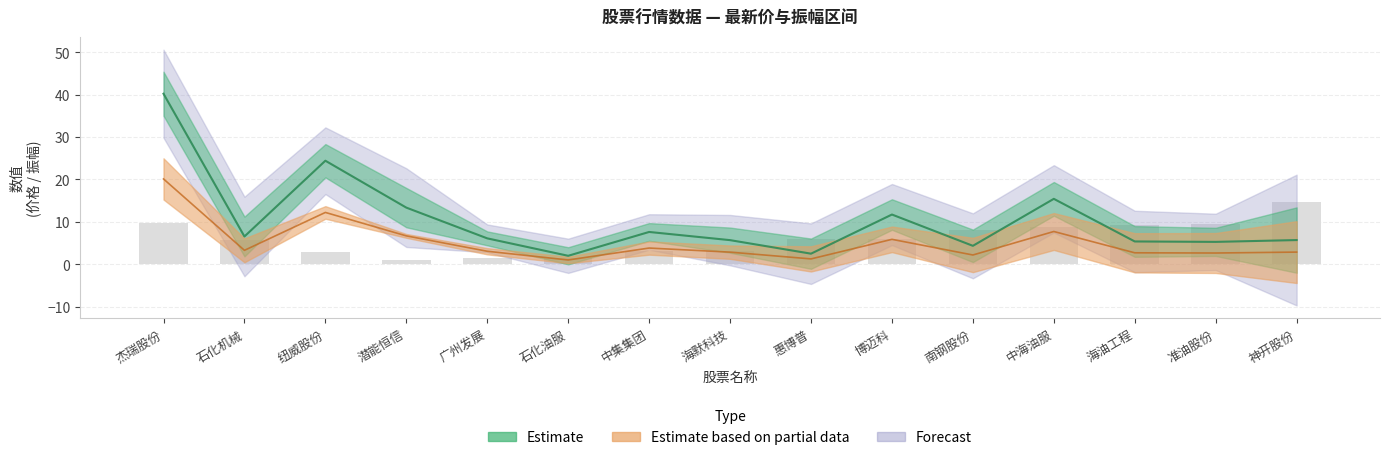

Reading left to right, extract all data points from this chart.

最新价: 杰瑞股份=40.2	石化机械=6.5	纽威股份=24.4	潜能恒信=13.3	广州发展=6.1	石化油服=2.0	中集集团=7.6	海默科技=5.7	惠博普=2.5	博迈科=11.7	南钢股份=4.3	中海油服=15.4	海油工程=5.3	准油股份=5.2	神开股份=5.7
振幅: 杰瑞股份=5.2	石化机械=4.7	纽威股份=3.9	潜能恒信=4.6	广州发展=1.6	石化油服=2.0	中集集团=2.1	海默科技=3.0	惠博普=3.6	博迈科=3.6	南钢股份=3.8	中海油服=4.0	海油工程=3.6	准油股份=3.3	神开股份=7.7
涨跌幅: 杰瑞股份=3.2	石化机械=1.9	纽威股份=1.0	潜能恒信=-0.3	广州发展=-0.5	石化油服=-0.5	中集集团=-1.0	海默科技=-1.1	惠博普=-2.0	博迈科=-2.0	南钢股份=-2.7	中海油服=-2.9	海油工程=-3.1	准油股份=-3.1	神开股份=-4.9